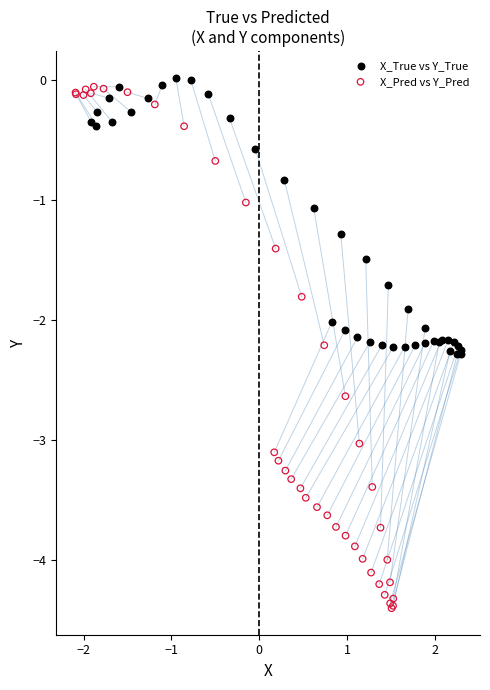

What are all the series names shown in the legend?

X_True vs Y_True, X_Pred vs Y_Pred